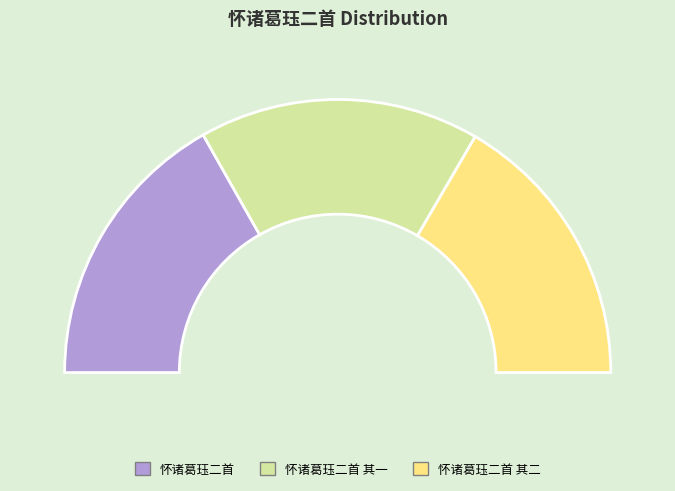

The 怀诸葛珏二首 slice represents 21% of the pie. True or false?

False